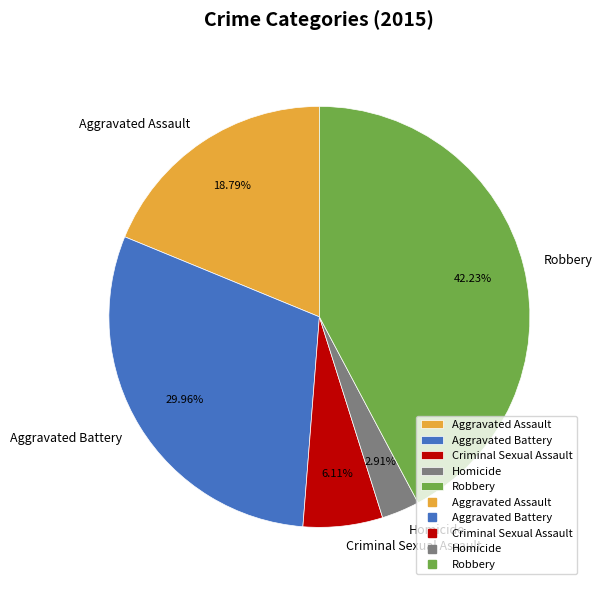

To the nearest percent, what portion does Aggravated Assault represent?

19%